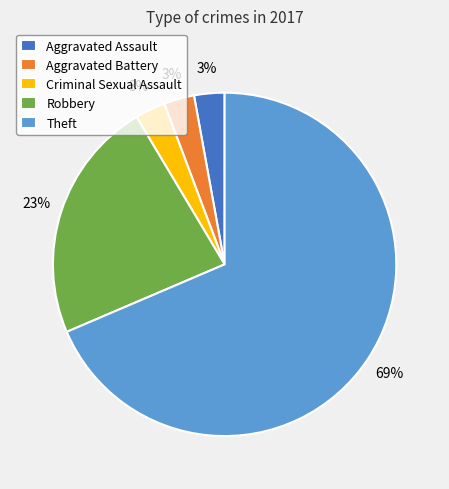

Count the number of slices in the pie.

5